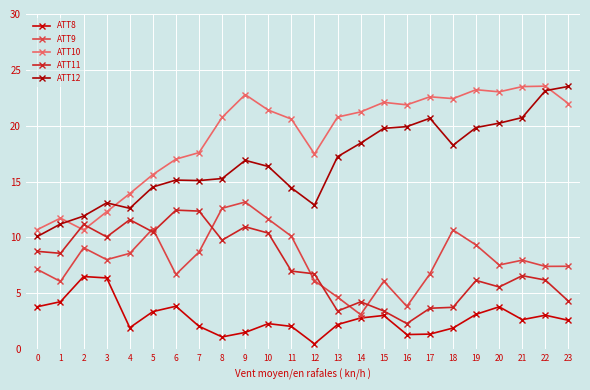

The value of ATT8 at 22 is 2.0. True or false?

False